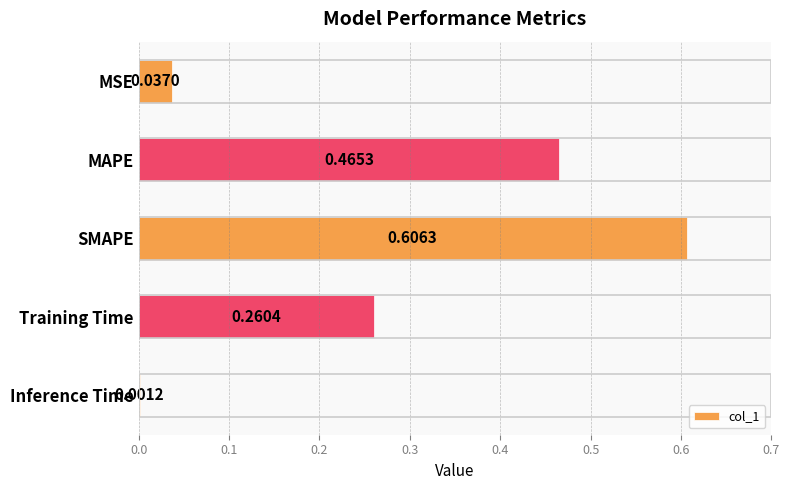

How many distinct data groups are displayed?

1